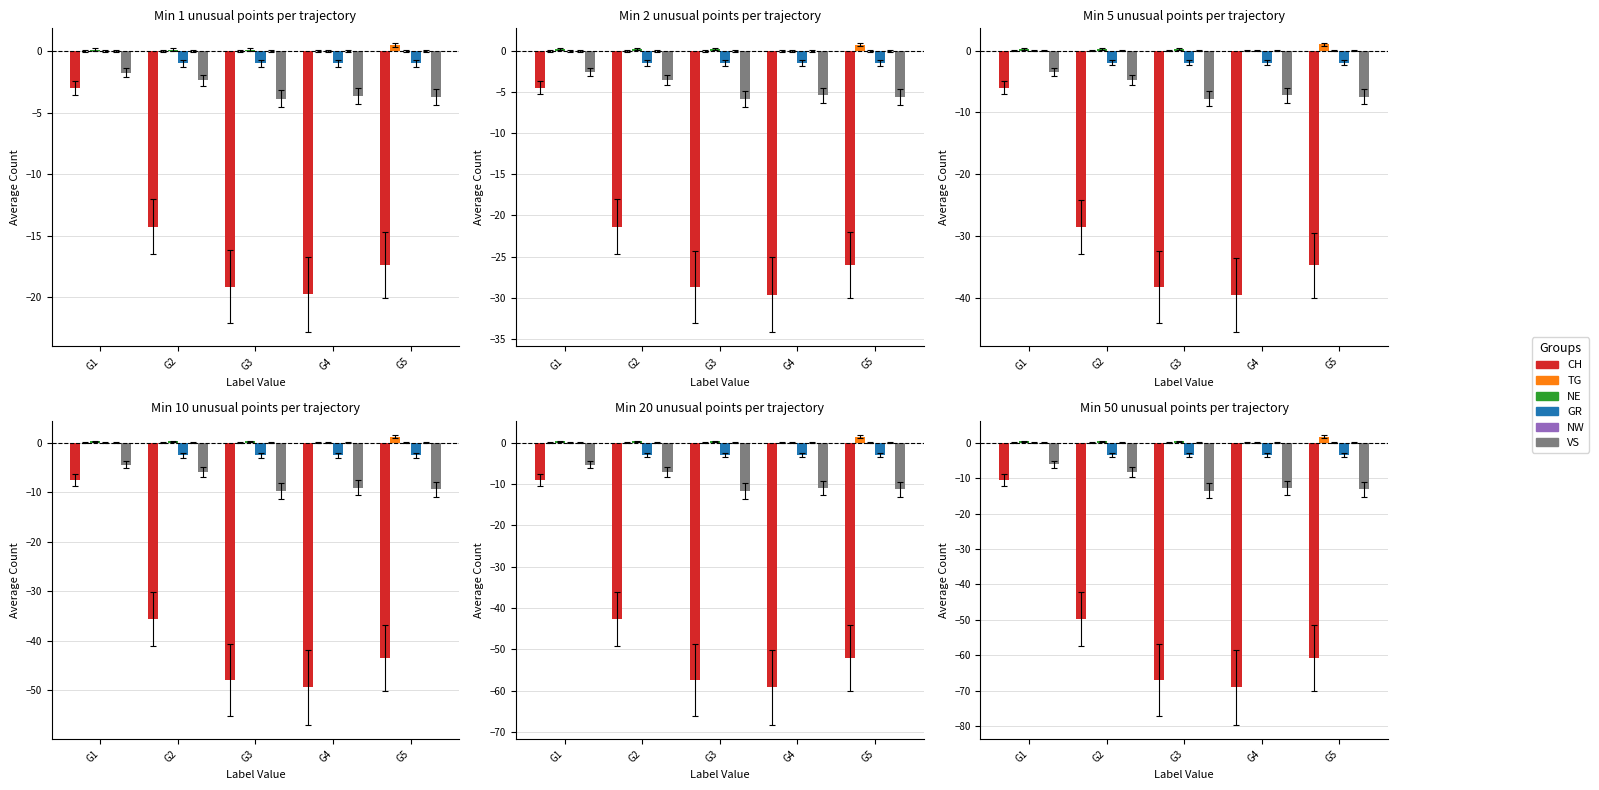

Which series has the largest total across all categories?

TG